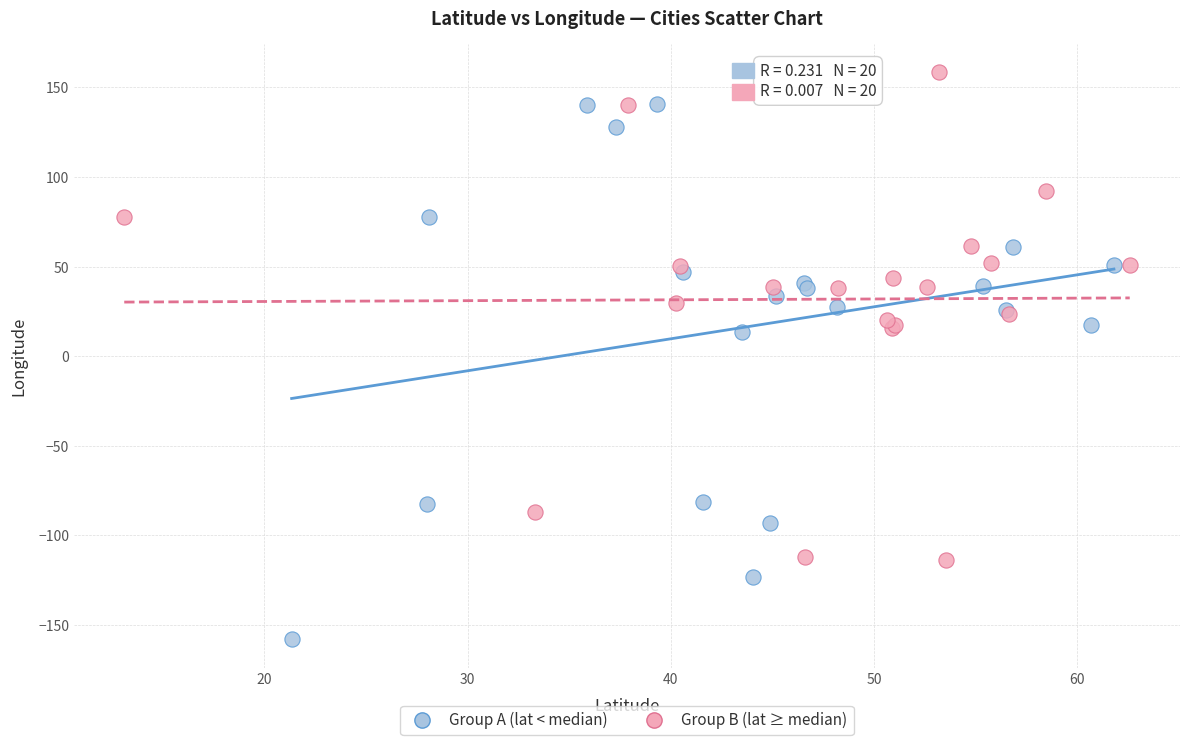

Which series contains the highest Y value?

Group B (lat ≥ median)